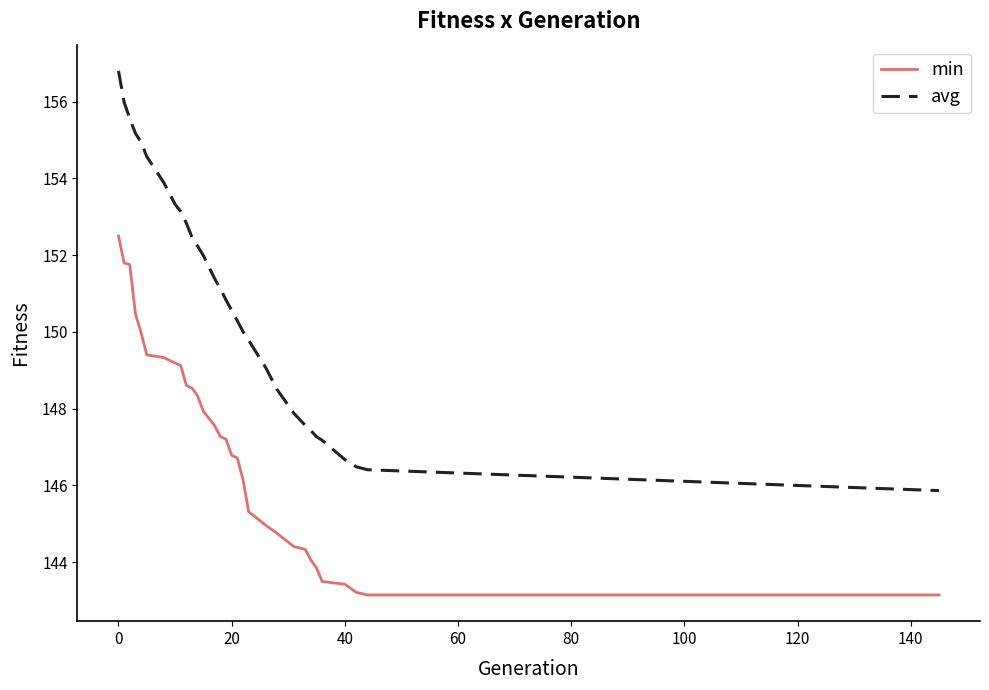

Does the chart have visible grid lines?

No